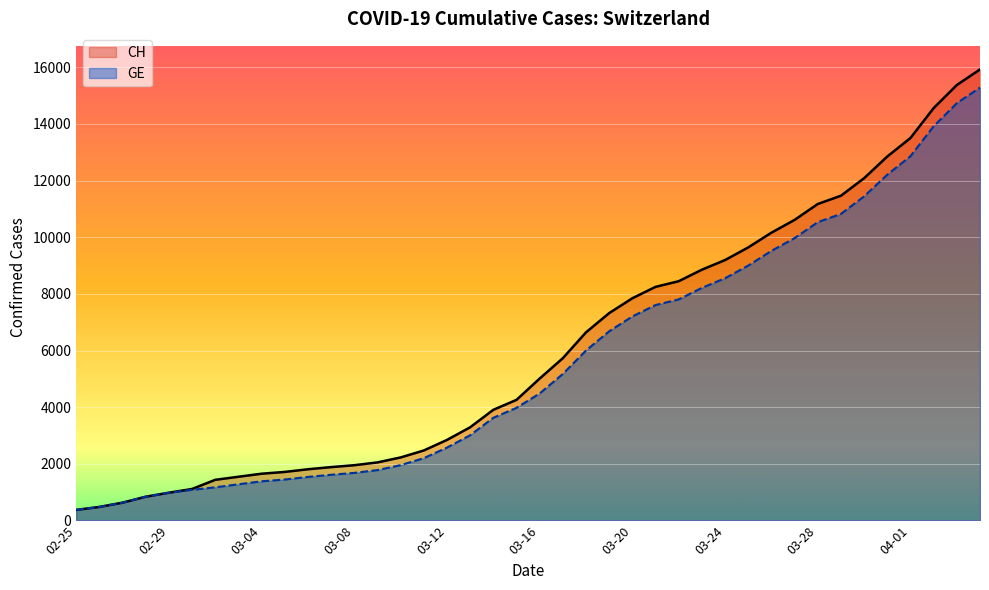

True or false: CH has a value of 840 at 2020-02-28.

True